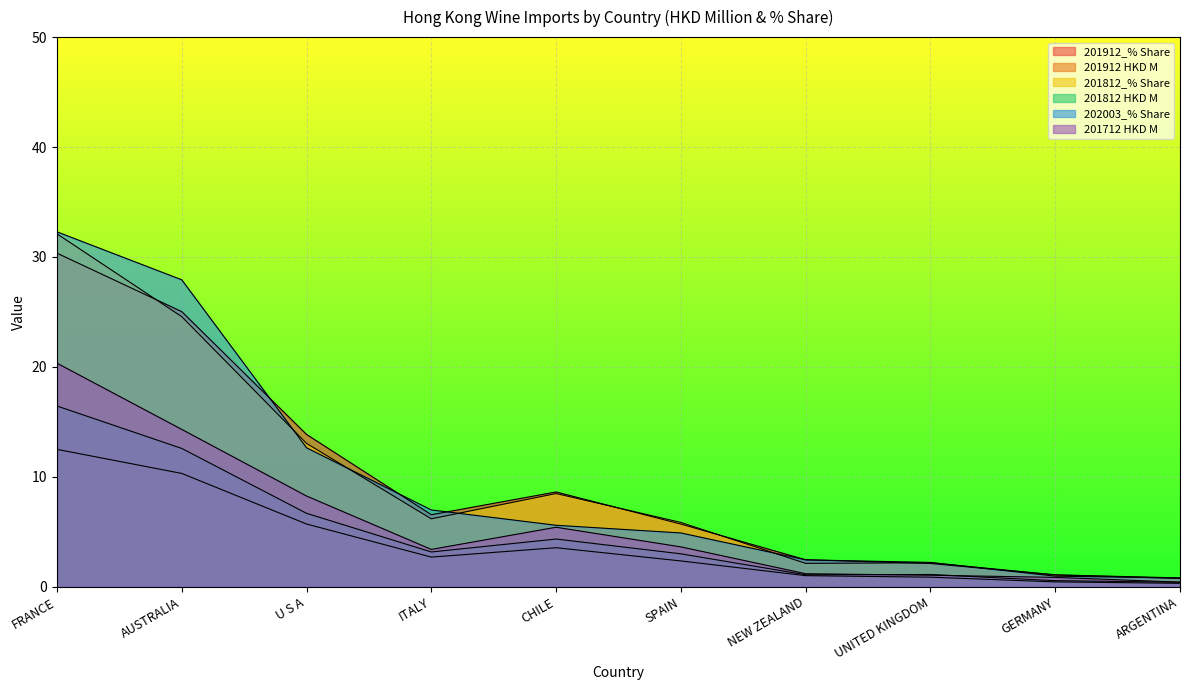

What is the average value of the 201912_% Share series?

9.7